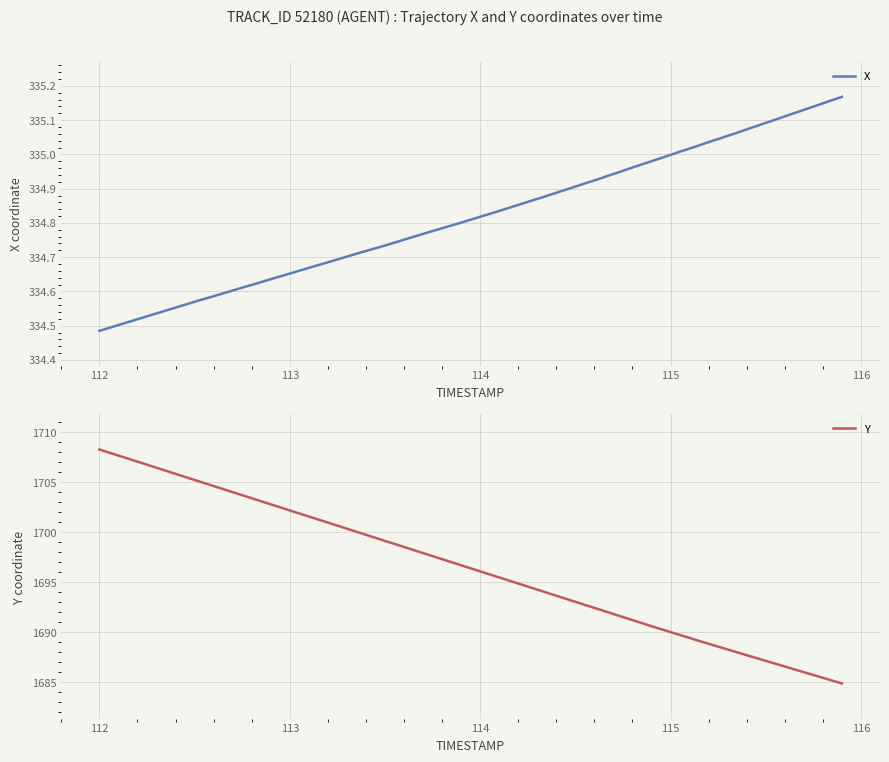

Reading left to right, extract all data points from this chart.

X: 334.5	334.5	334.5	334.5	334.6	334.6	334.6	334.6	334.6	334.6	334.7	334.7	334.7	334.7	334.7	334.7	334.8	334.8	334.8	334.8	334.8	334.8	334.9	334.9	334.9	334.9	334.9	334.9	335.0	335.0	335.0	335.0	335.0	335.1	335.1	335.1	335.1	335.1	335.1	335.2
Y: 1708.3	1707.7	1707.1	1706.5	1705.9	1705.2	1704.6	1704.0	1703.4	1702.8	1702.2	1701.6	1701.0	1700.4	1699.8	1699.2	1698.5	1697.9	1697.3	1696.7	1696.1	1695.5	1694.9	1694.3	1693.7	1693.0	1692.4	1691.8	1691.2	1690.6	1690.0	1689.4	1688.9	1688.3	1687.7	1687.2	1686.6	1686.0	1685.5	1684.9